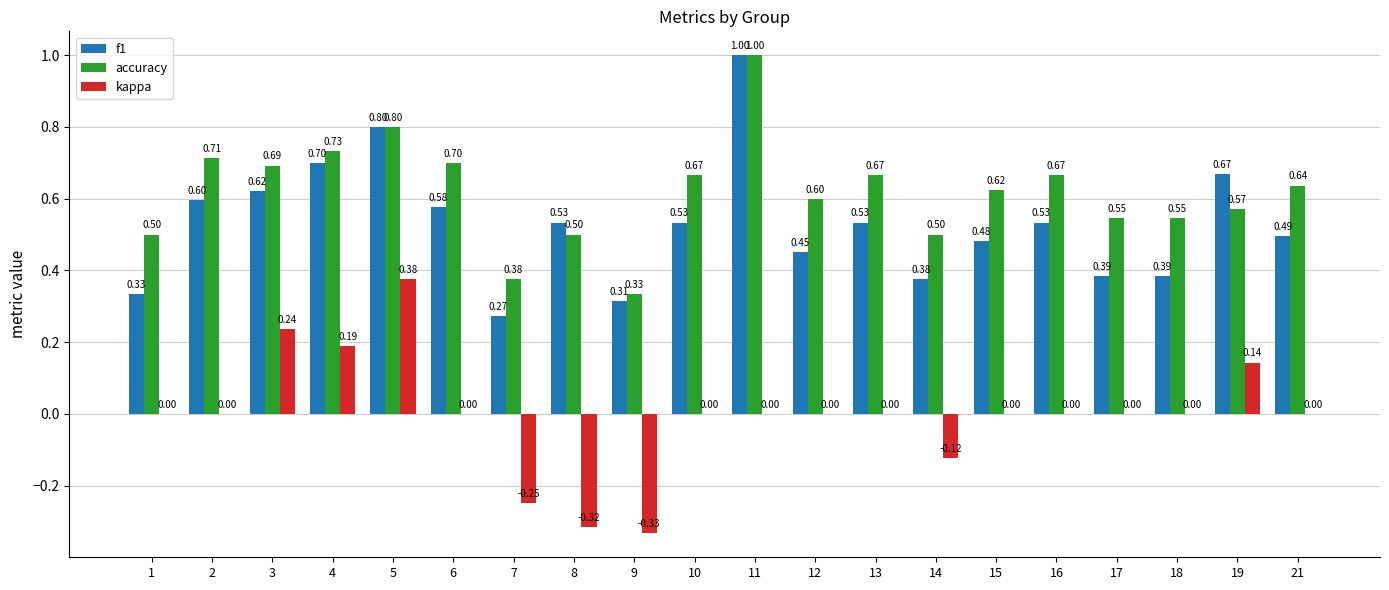

What is the sum of all f1 values?

10.6